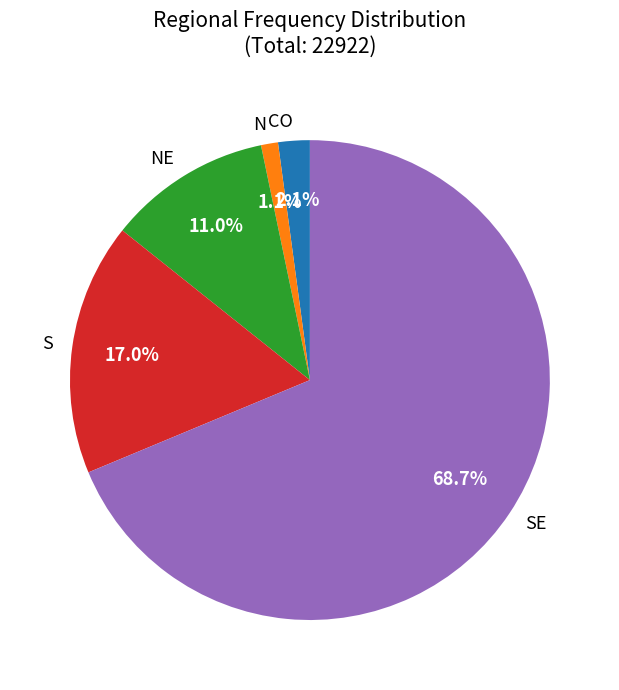

Between NE and CO, which is larger?

NE